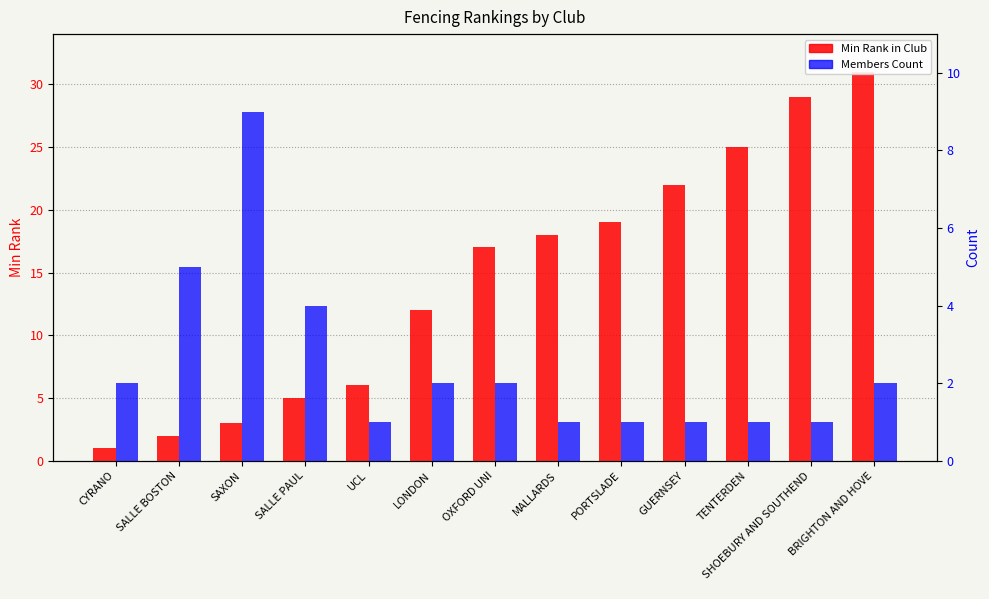

Between OXFORD UNI and PORTSLADE, which is larger?

PORTSLADE